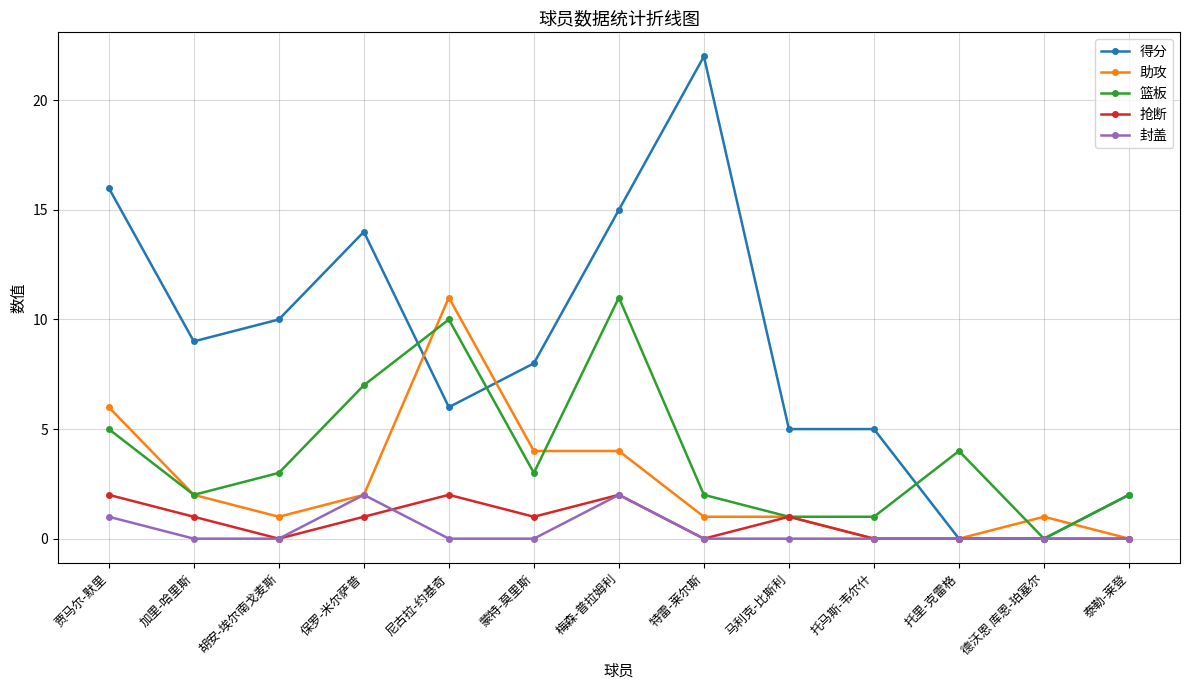

What is the maximum value for 抢断?

2